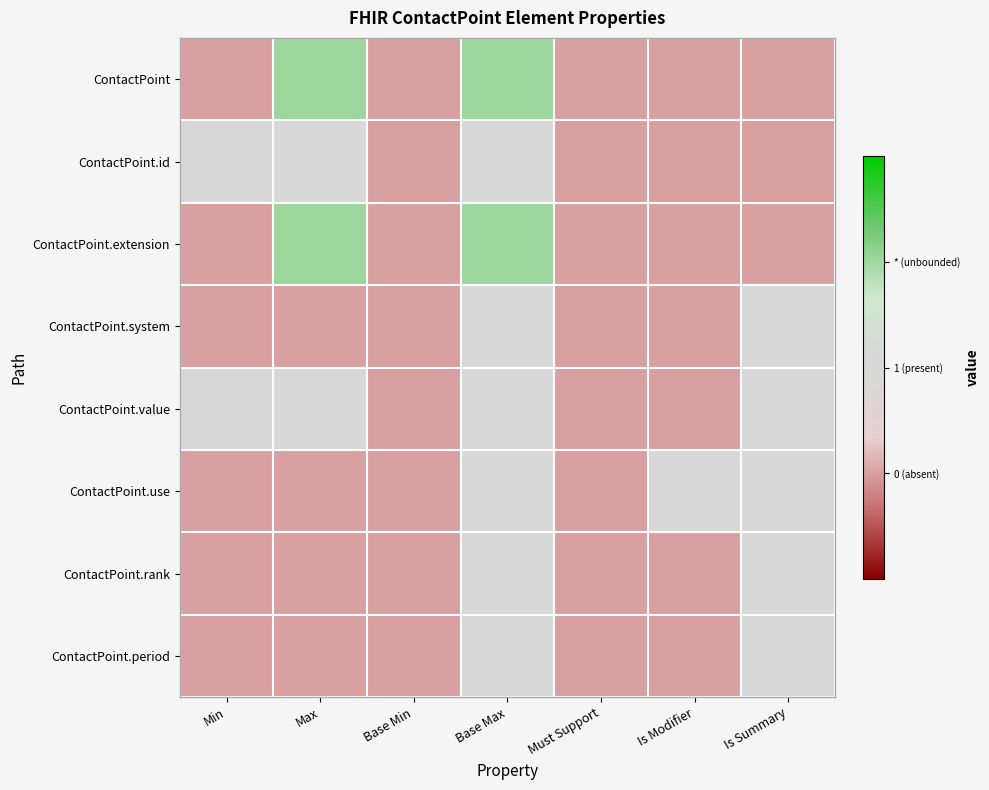

Reading left to right, list all the values displayed in this chart.

ContactPoint: Min=0	Max=2	Base Min=0	Base Max=2	Must Support=0	Is Modifier=0	Is Summary=0
ContactPoint.id: Min=1	Max=1	Base Min=0	Base Max=1	Must Support=0	Is Modifier=0	Is Summary=0
ContactPoint.extension: Min=0	Max=2	Base Min=0	Base Max=2	Must Support=0	Is Modifier=0	Is Summary=0
ContactPoint.system: Min=0	Max=0	Base Min=0	Base Max=1	Must Support=0	Is Modifier=0	Is Summary=1
ContactPoint.value: Min=1	Max=1	Base Min=0	Base Max=1	Must Support=0	Is Modifier=0	Is Summary=1
ContactPoint.use: Min=0	Max=0	Base Min=0	Base Max=1	Must Support=0	Is Modifier=1	Is Summary=1
ContactPoint.rank: Min=0	Max=0	Base Min=0	Base Max=1	Must Support=0	Is Modifier=0	Is Summary=1
ContactPoint.period: Min=0	Max=0	Base Min=0	Base Max=1	Must Support=0	Is Modifier=0	Is Summary=1